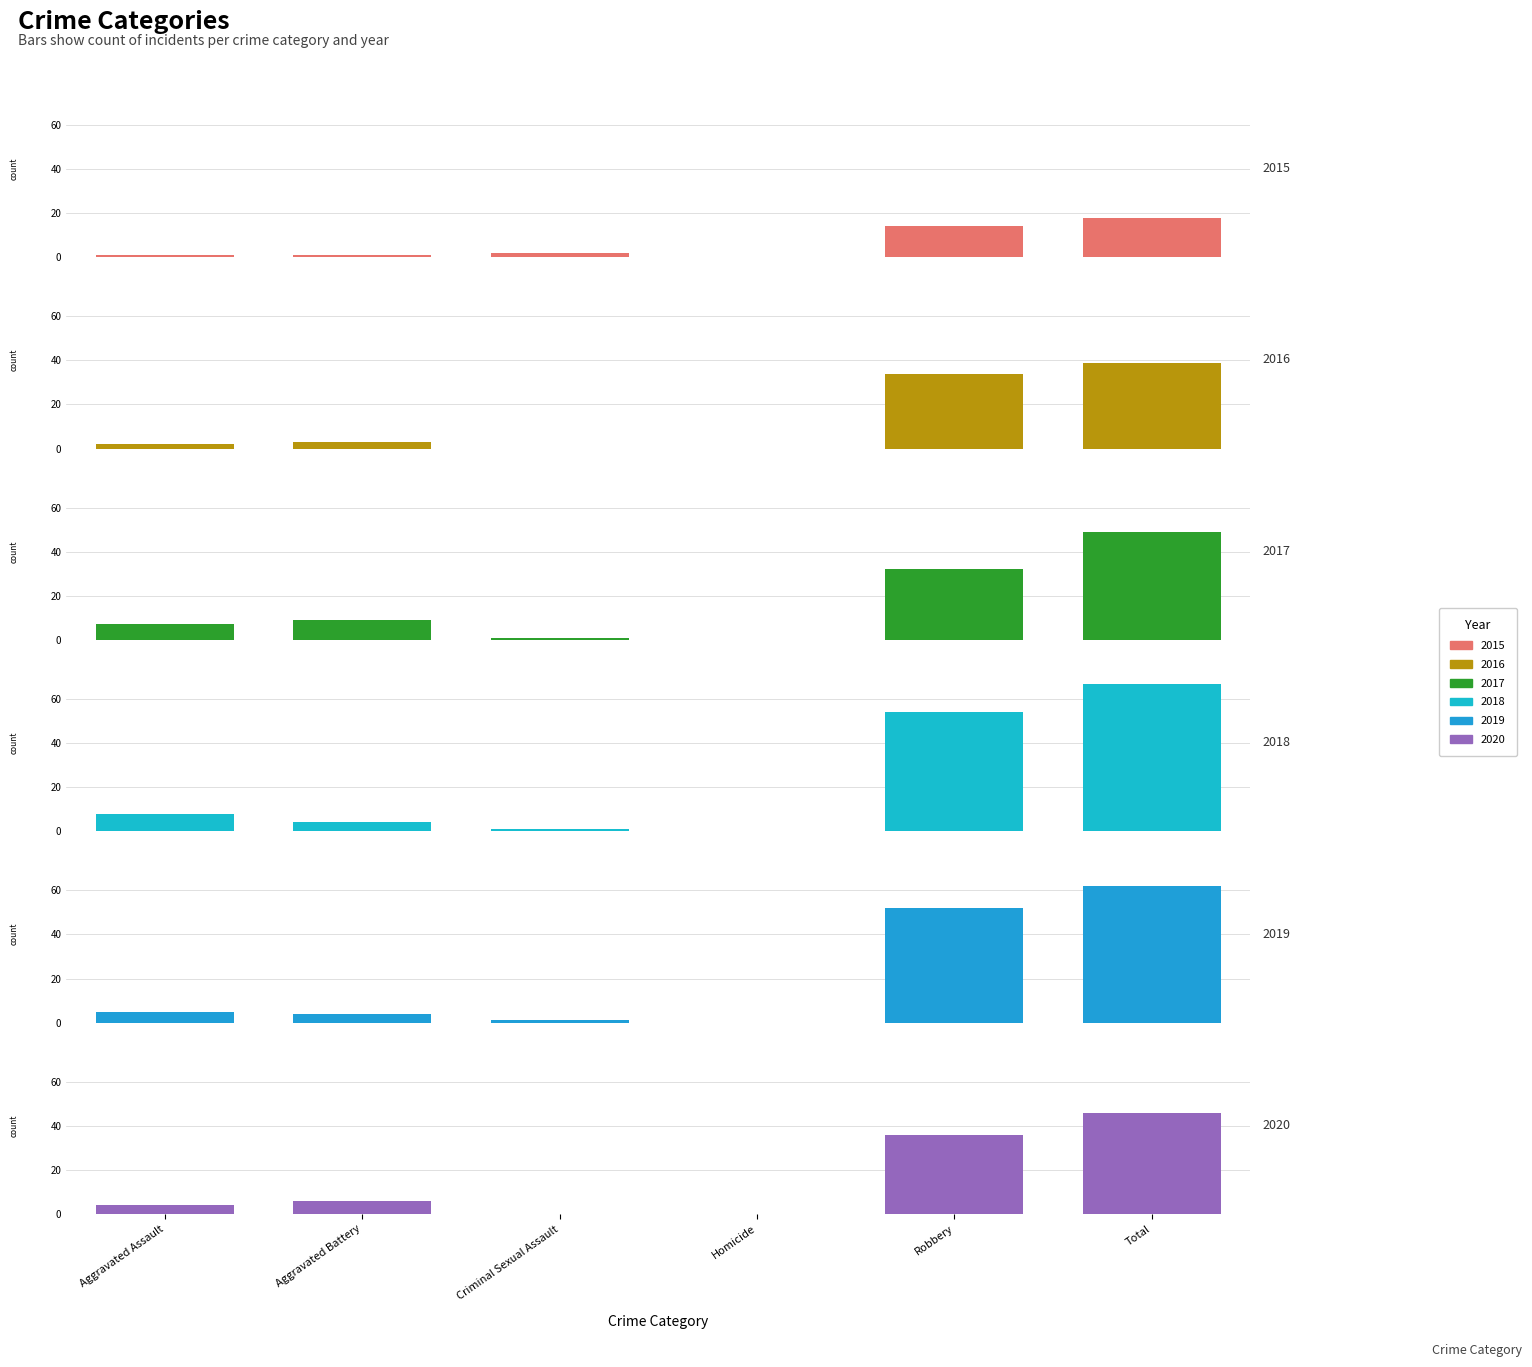

How many distinct data groups are displayed?

6